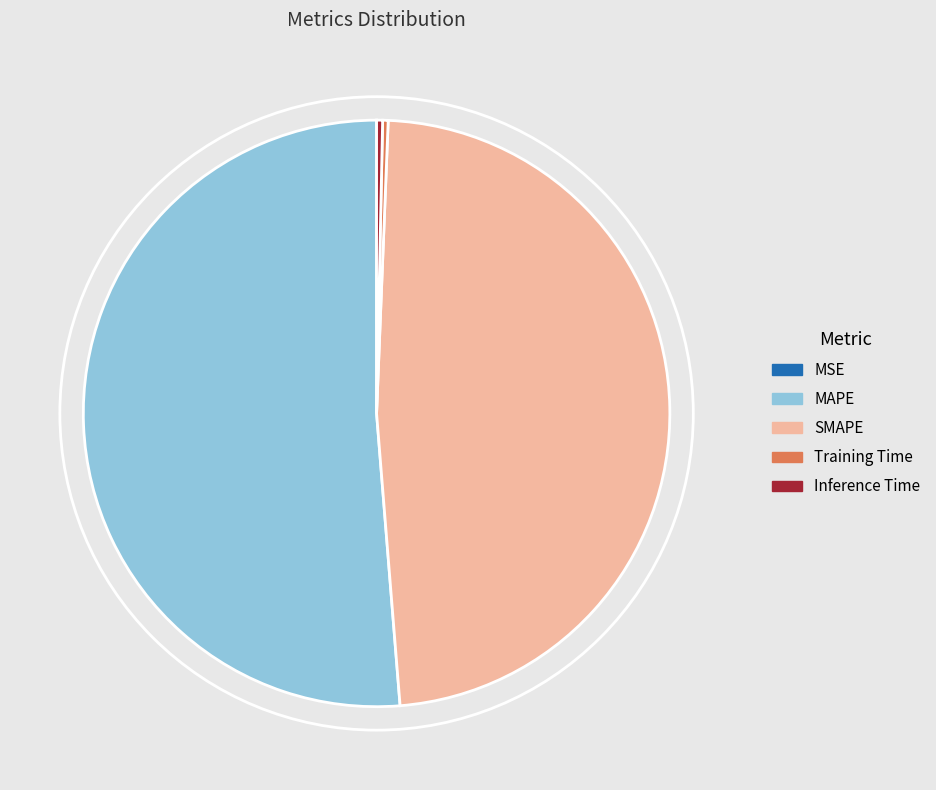

True or false: Training Time accounts for 0% of the total.

True